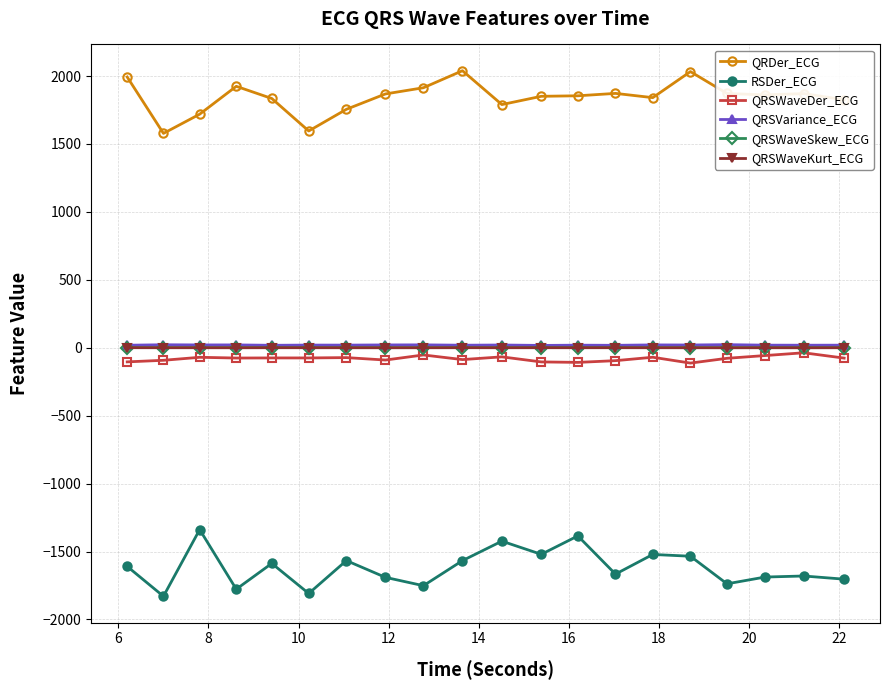

At how many categories does at least one series exceed 1391?

20